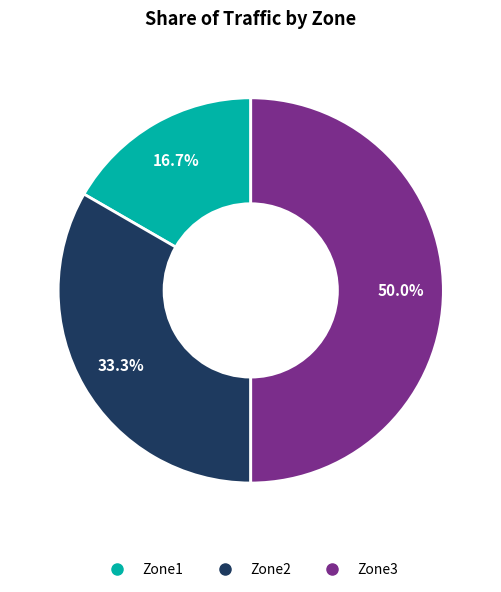

Rank the categories by value from highest to lowest.

Zone3, Zone2, Zone1